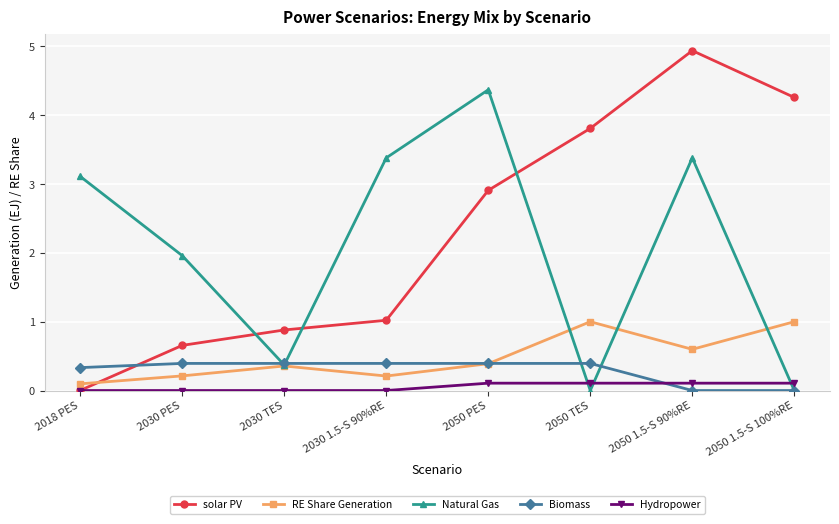

What is the label of the 4th point from the right?

2050 PES